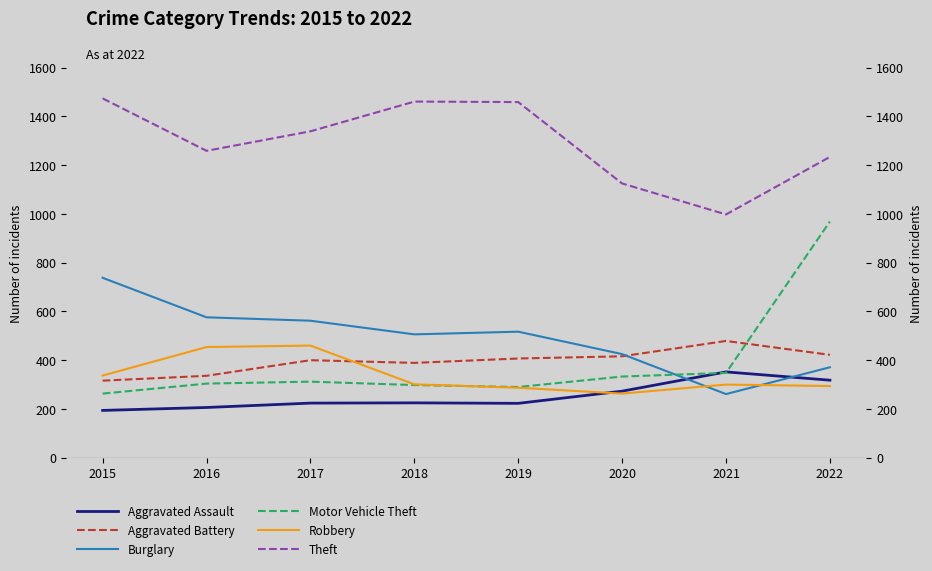

How many lines are shown in the chart?

6